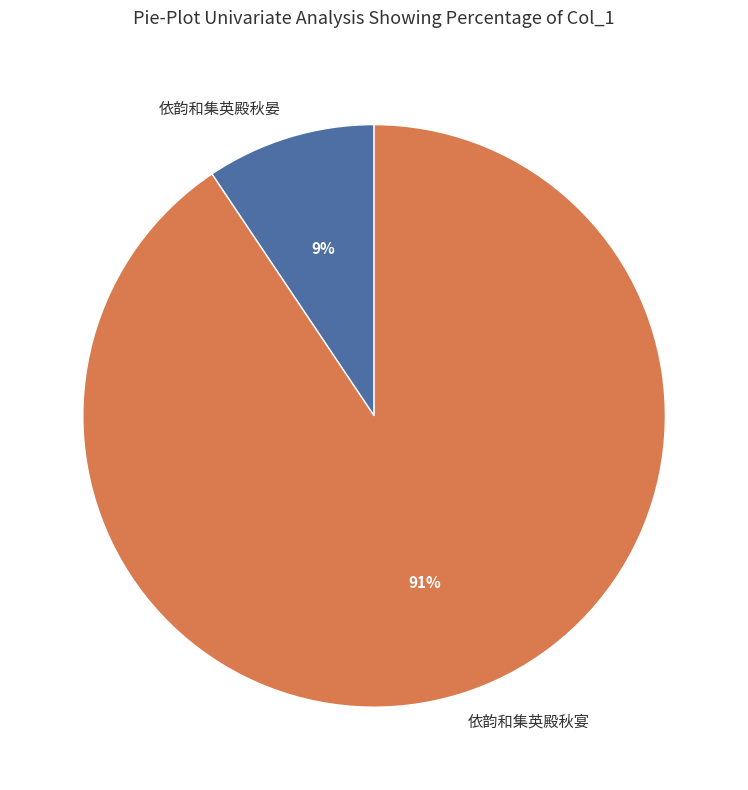

What percentage is the 依韵和集英殿秋晏 slice, to the nearest percent?

9%